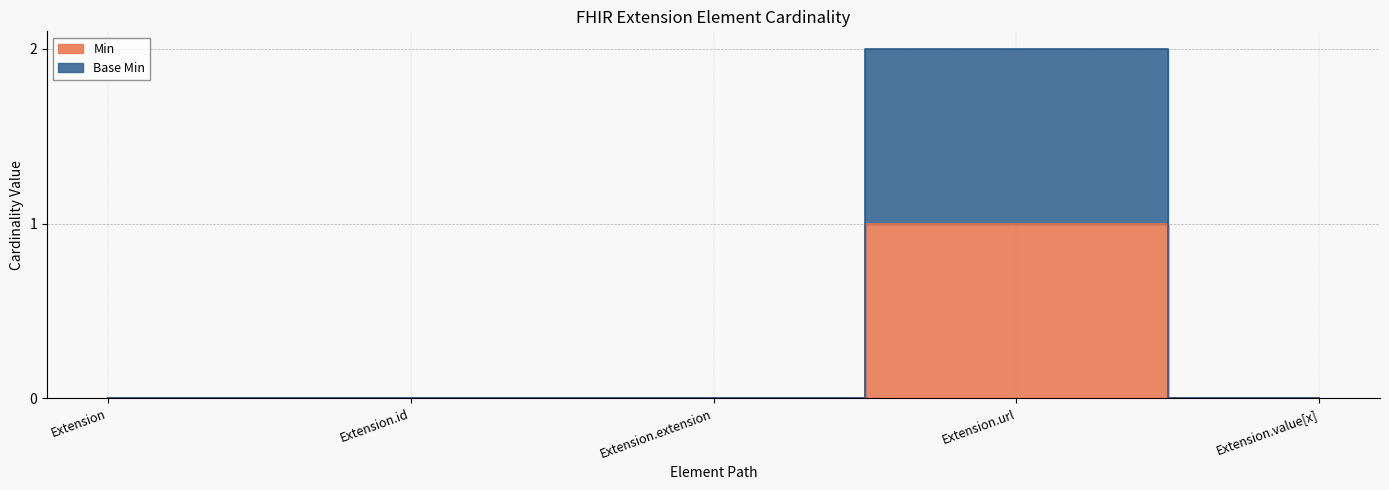

What is the sum of all Base Min values?

2